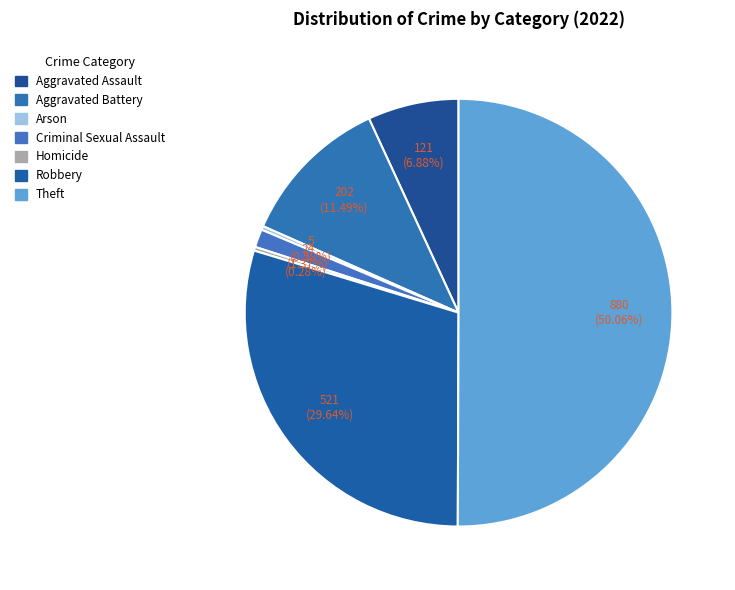

Count the number of slices in the pie.

7